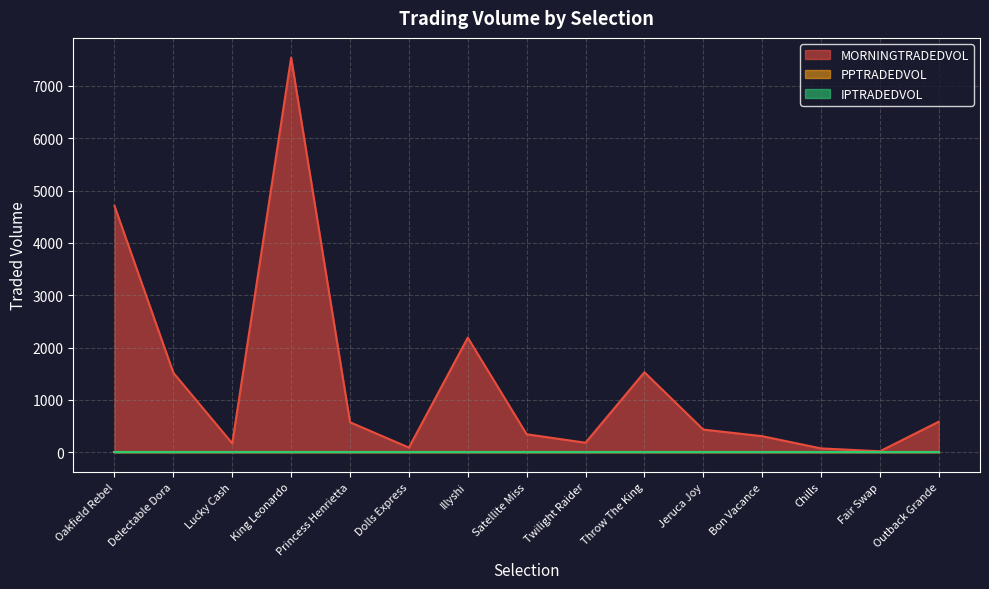

Which series has the largest total across all categories?

MORNINGTRADEDVOL